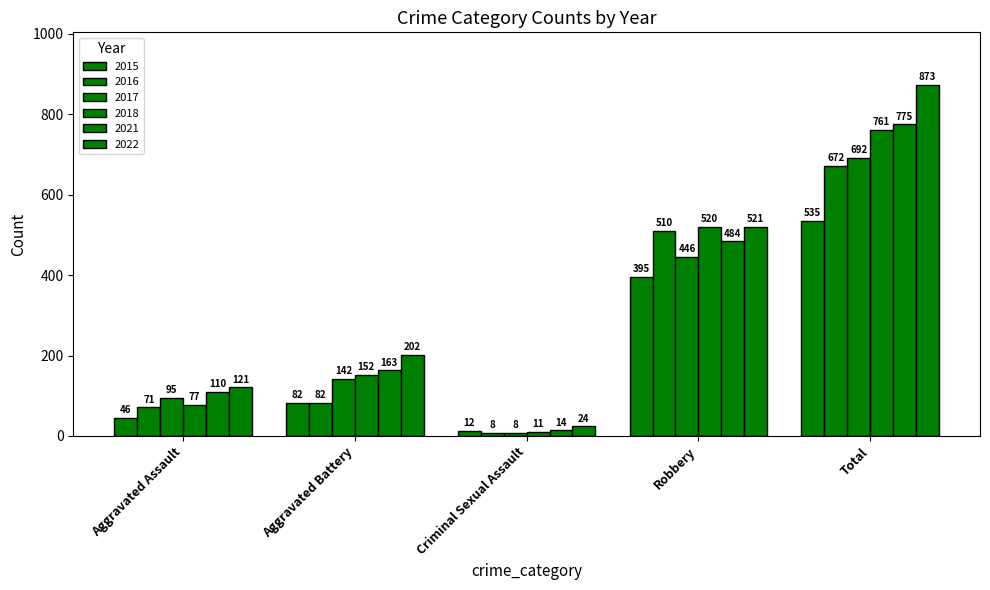

At which label does 2021 reach its peak?

Total